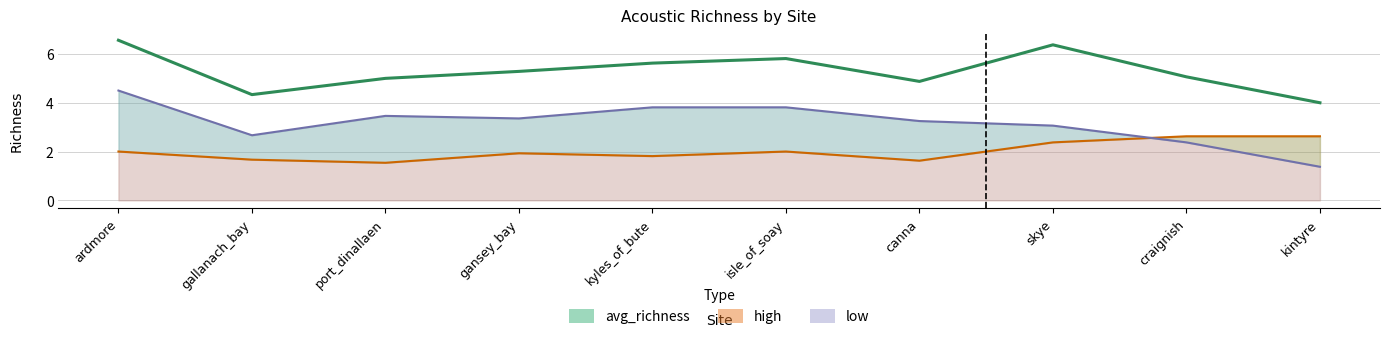

What is the label of the 5th point from the left?

kyles_of_bute